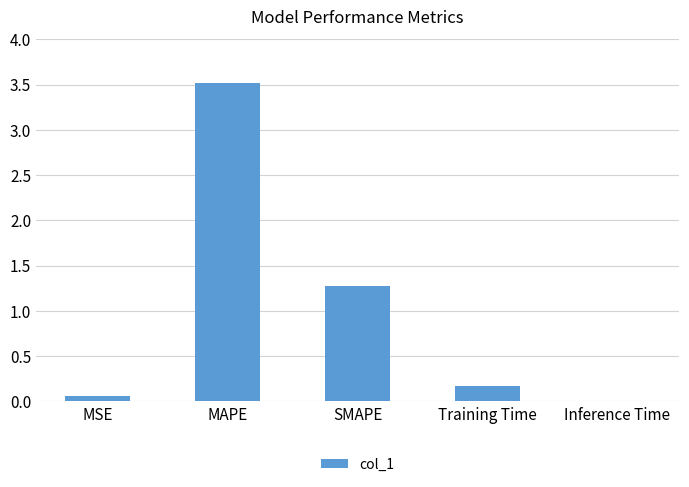

Which has a higher value, Inference Time or MAPE?

MAPE